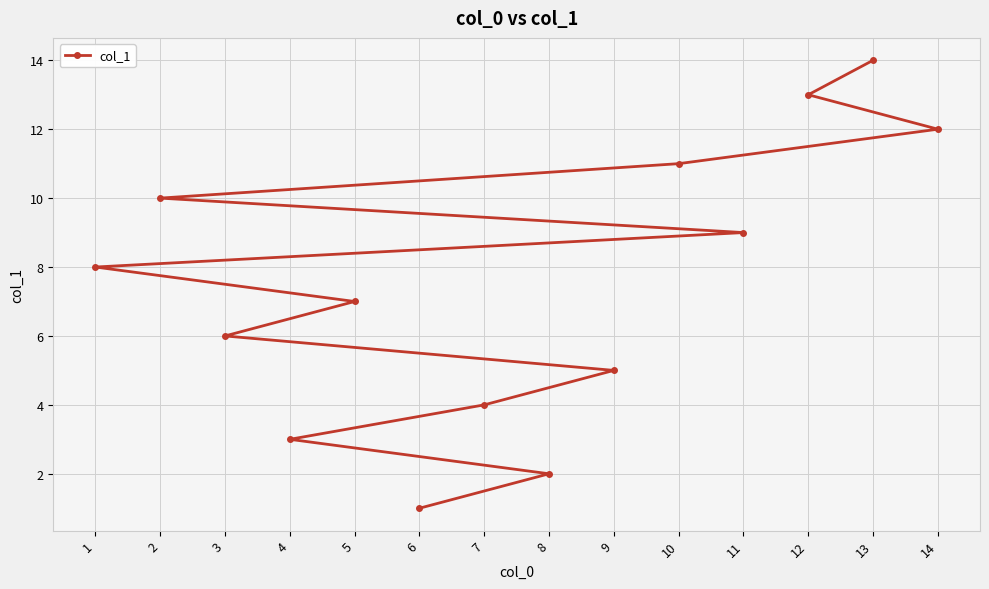

What is the greatest value displayed?

14